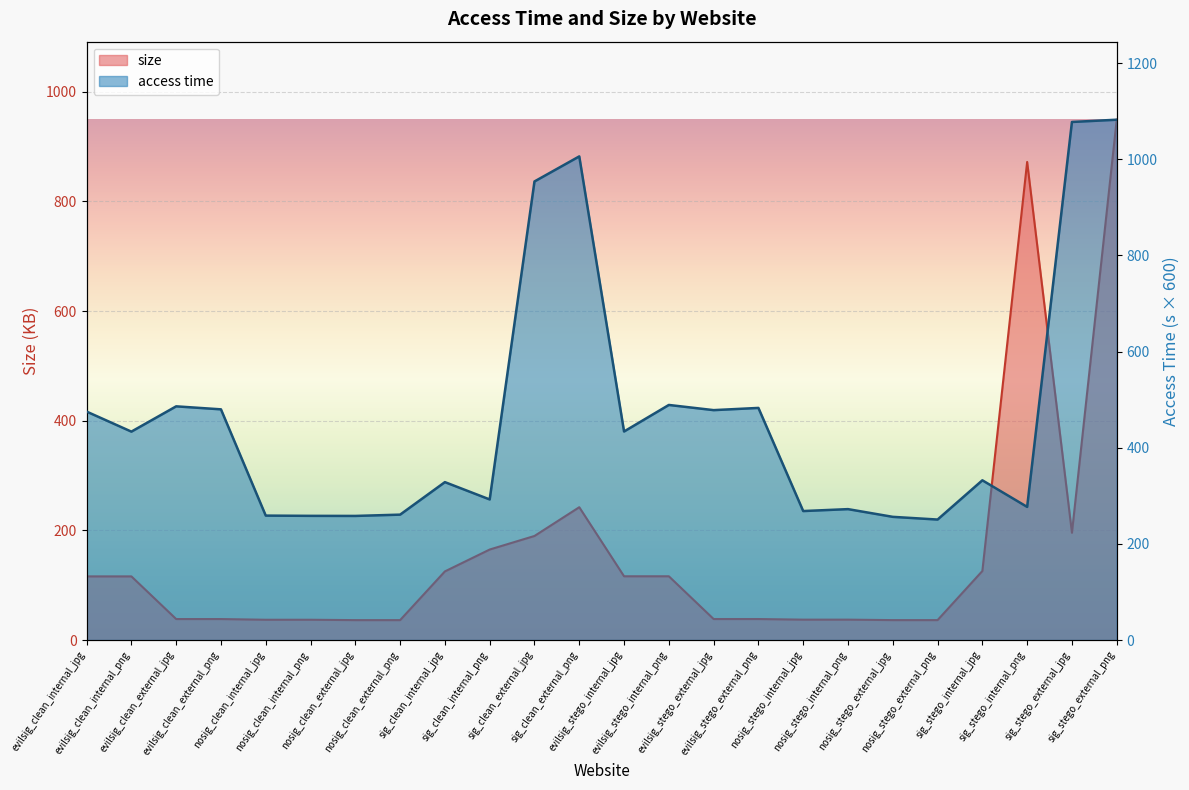

What value does the size series have at evilsig_clean_internal_png?

116.1